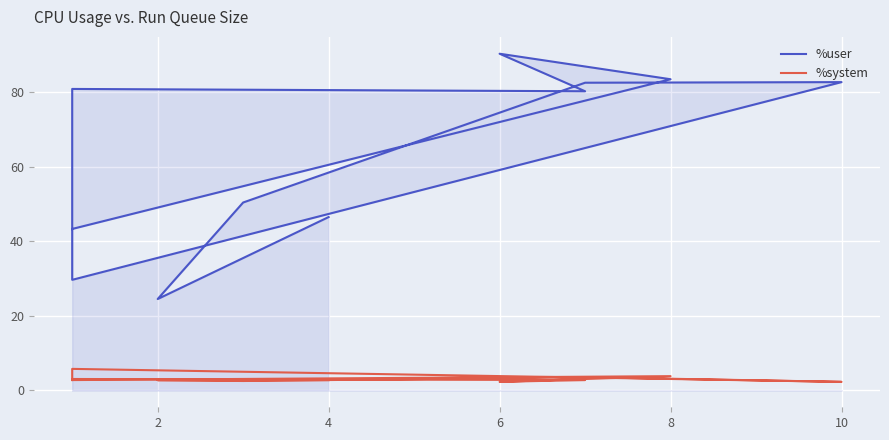

Rank the series by their maximum value, from highest to lowest.

%user, %system